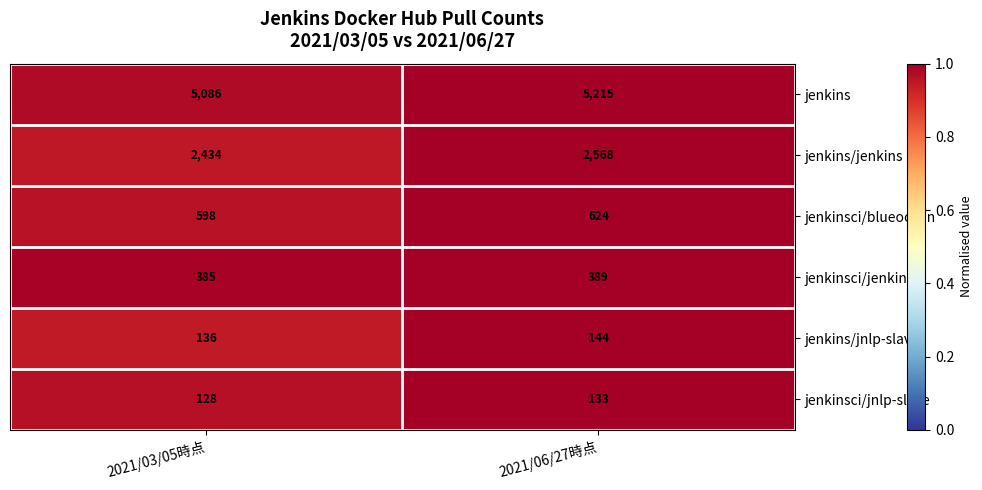

What value does the jenkins/jnlp-slave series have at 2021/06/27時点?

144